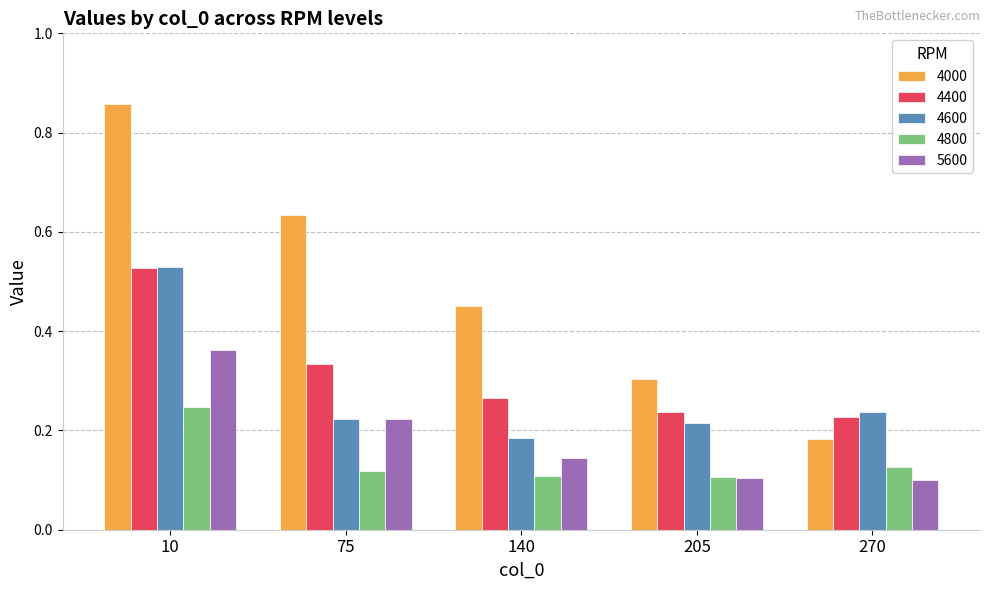

Which category has the lowest value in the 4000 series?

270